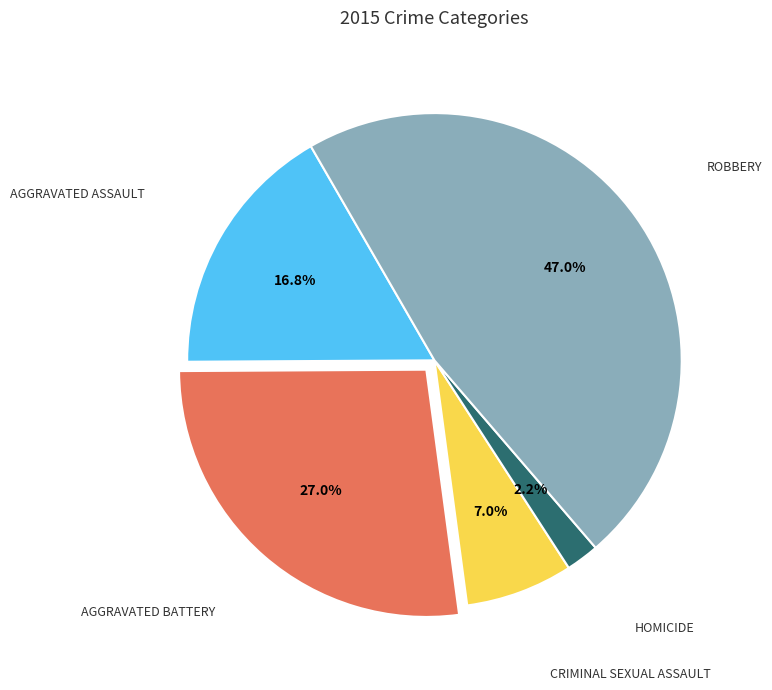

Is there any slice that represents more than half of the pie?

No